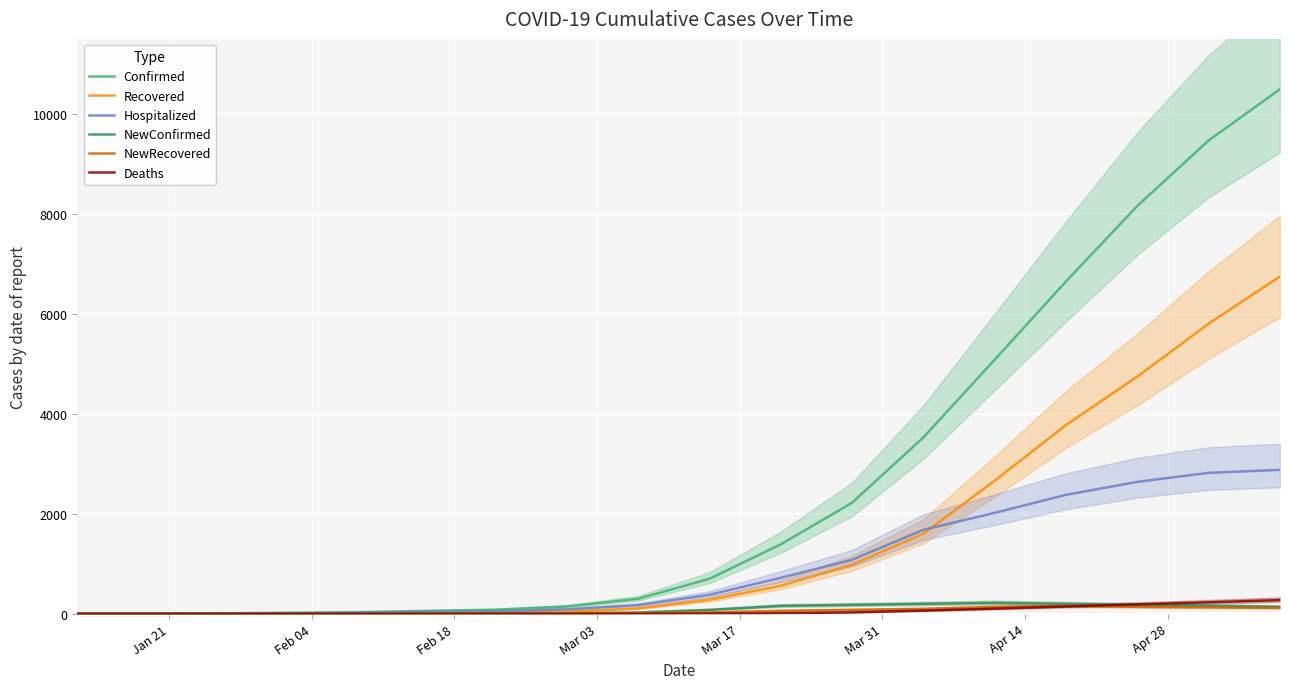

What is the highest value of the Recovered series?

6747